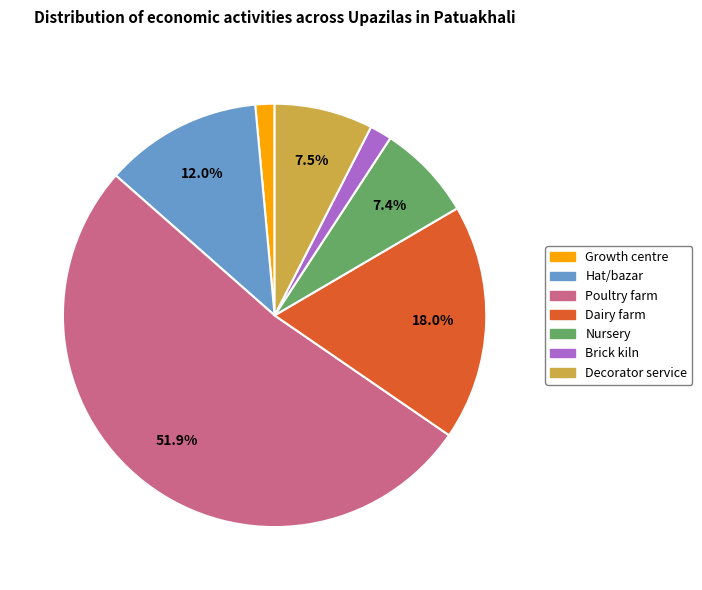

To the nearest percent, what portion does Brick kiln represent?

2%